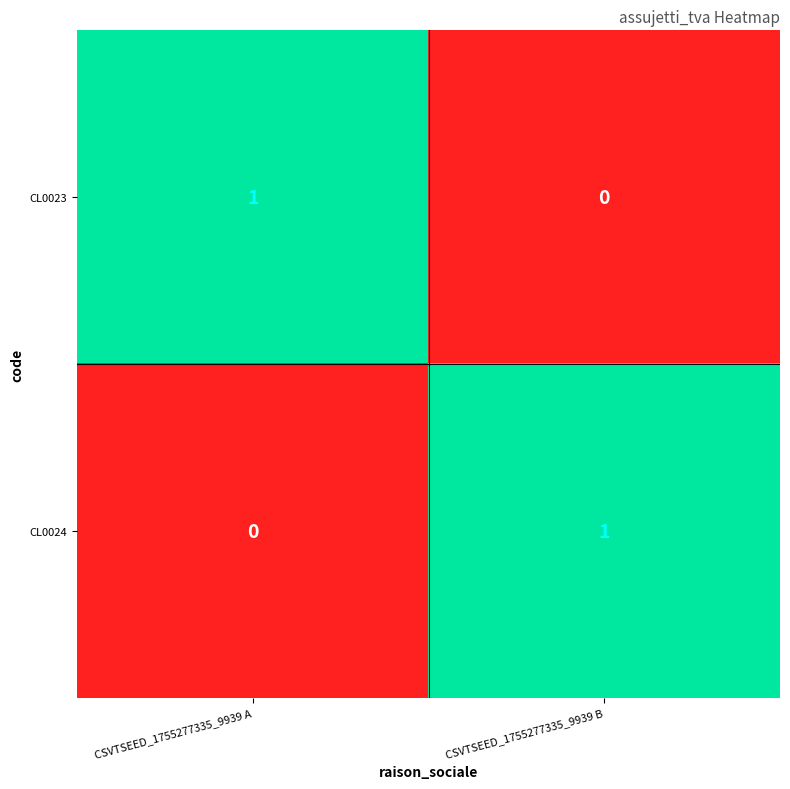

The value of CL0024 at CSVTSEED_1755277335_9939 A is 0. True or false?

True